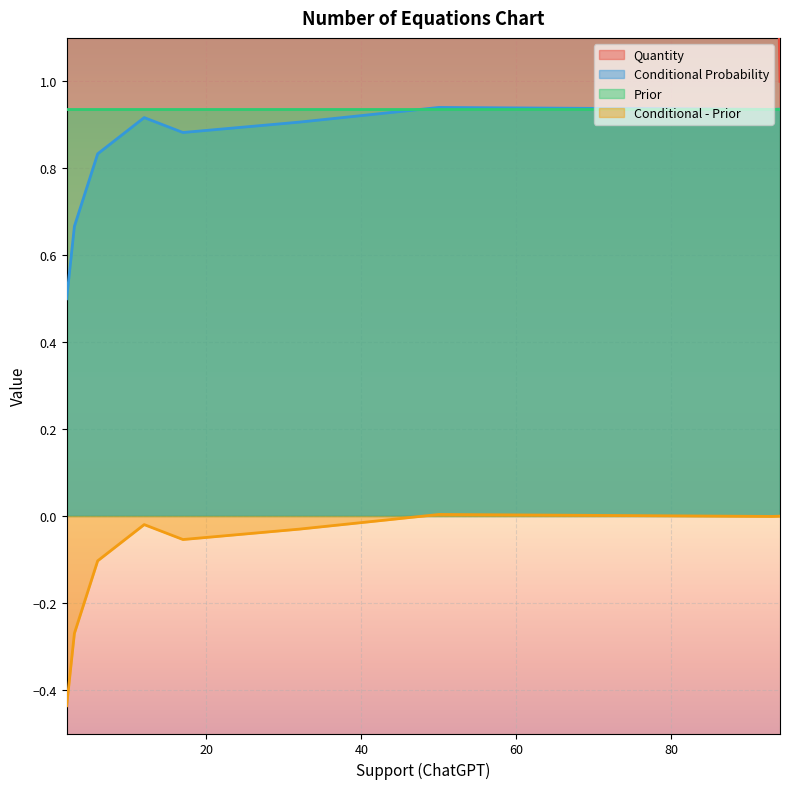

Which series changed the most between num_of_equals__6 and num_of_equals__10?

Quantity